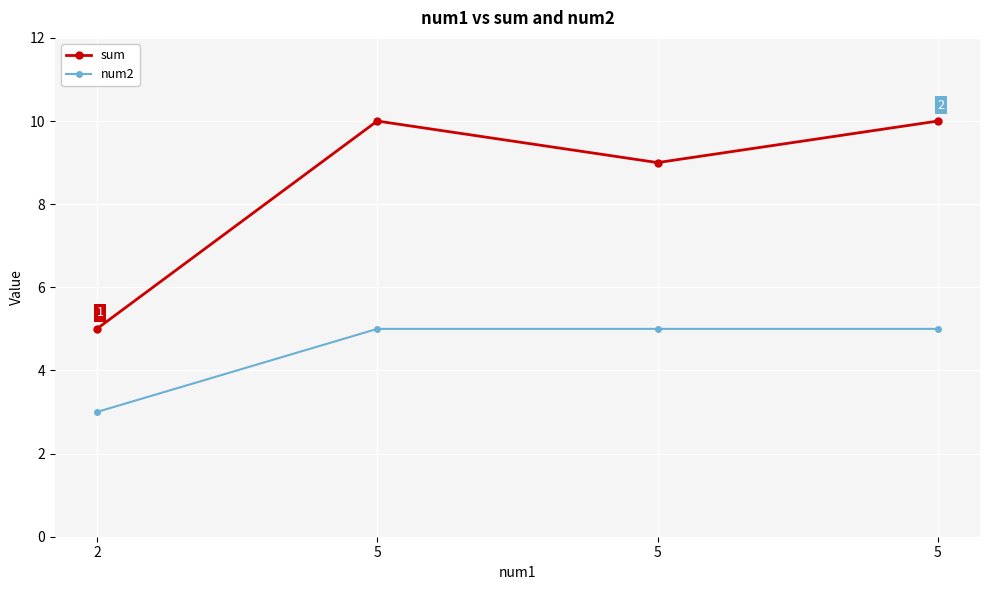

What is the average value of the num2 series?

4